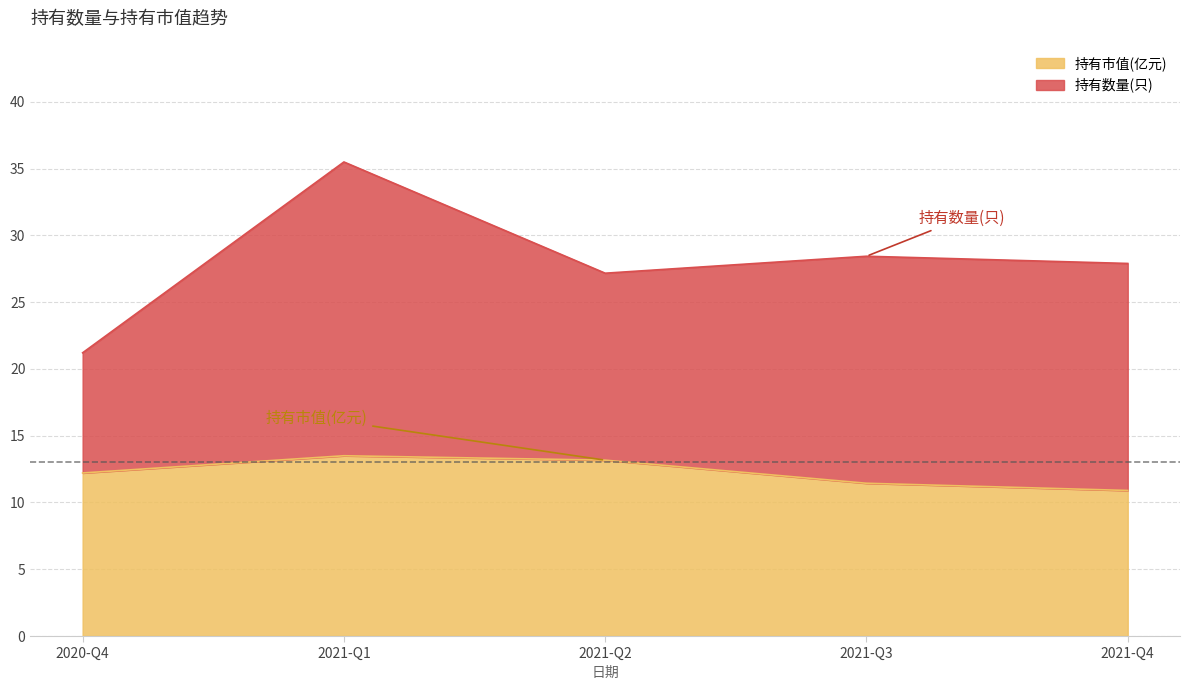

What is the difference between the second highest and second lowest values in the 持有市值(亿元) series?

1.7